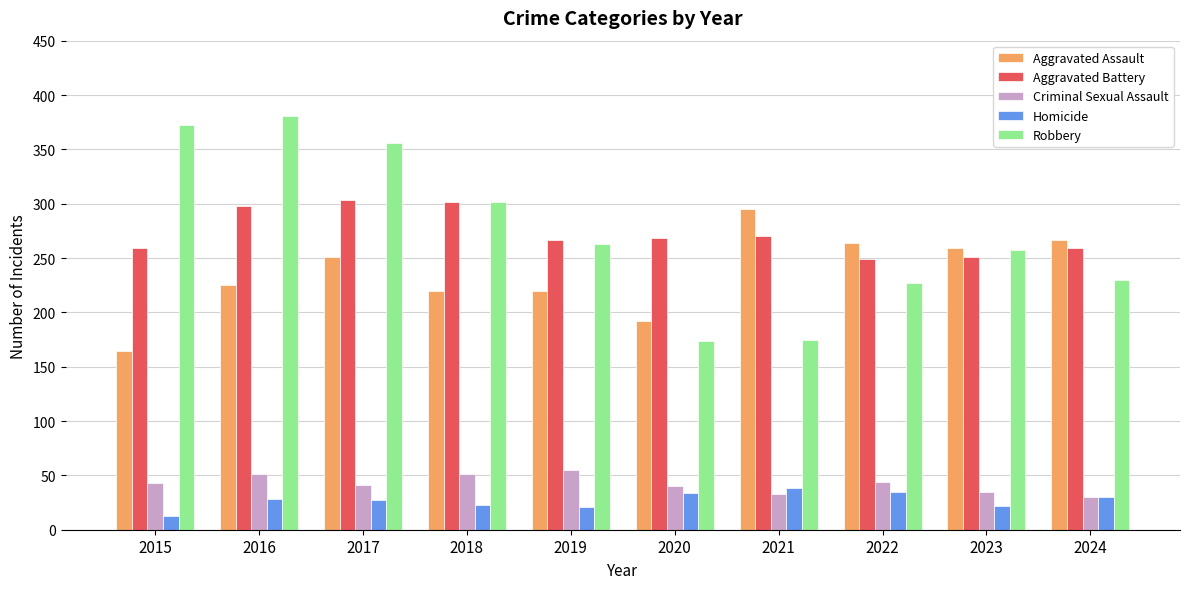

The value of Robbery at 2017 is 356. True or false?

True